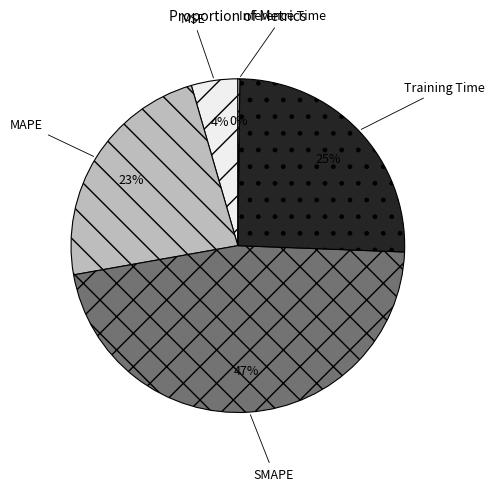

Which category has the biggest portion of the pie?

SMAPE